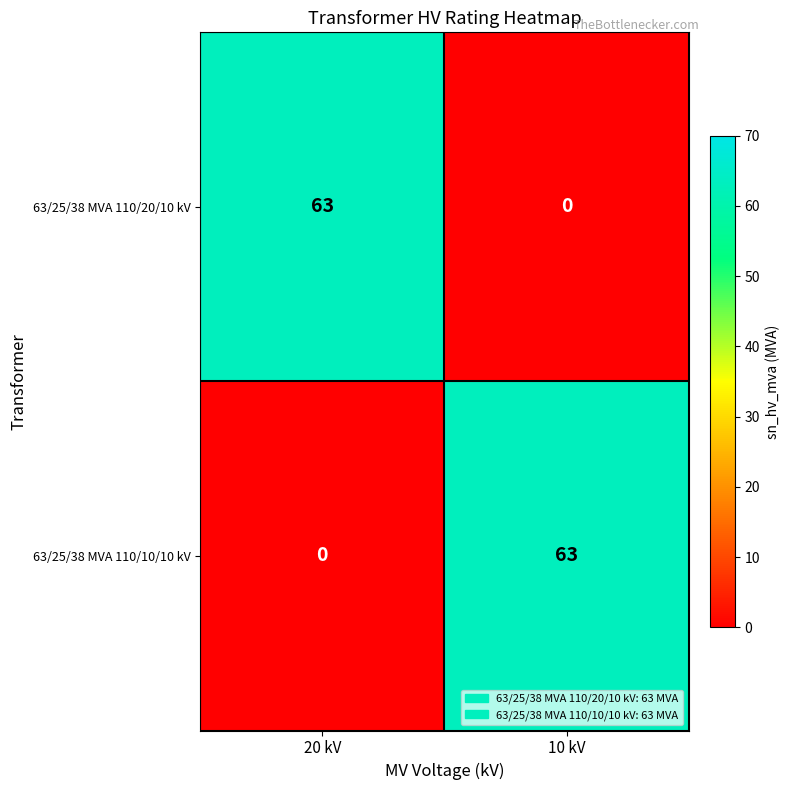

What is the sum of the 63/25/38 MVA 110/20/10 kV values at 20 kV and 10 kV?

63